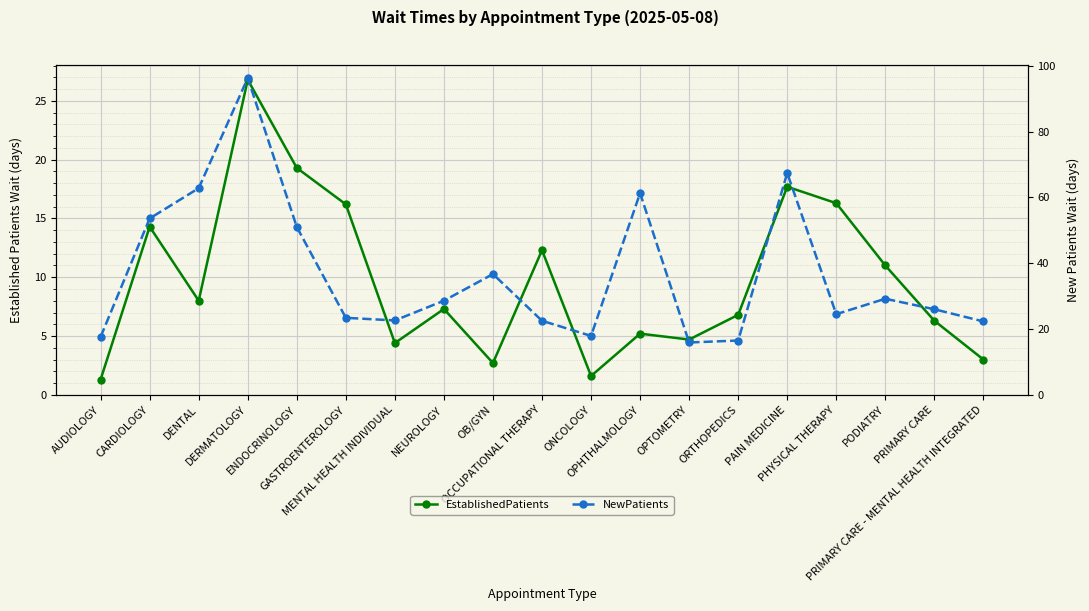

What position from the right is OPTOMETRY?

7